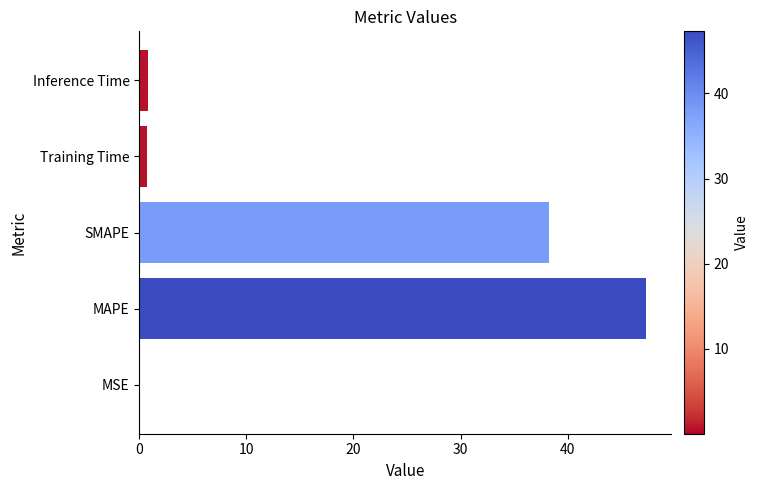

How many categories are shown in the chart?

5